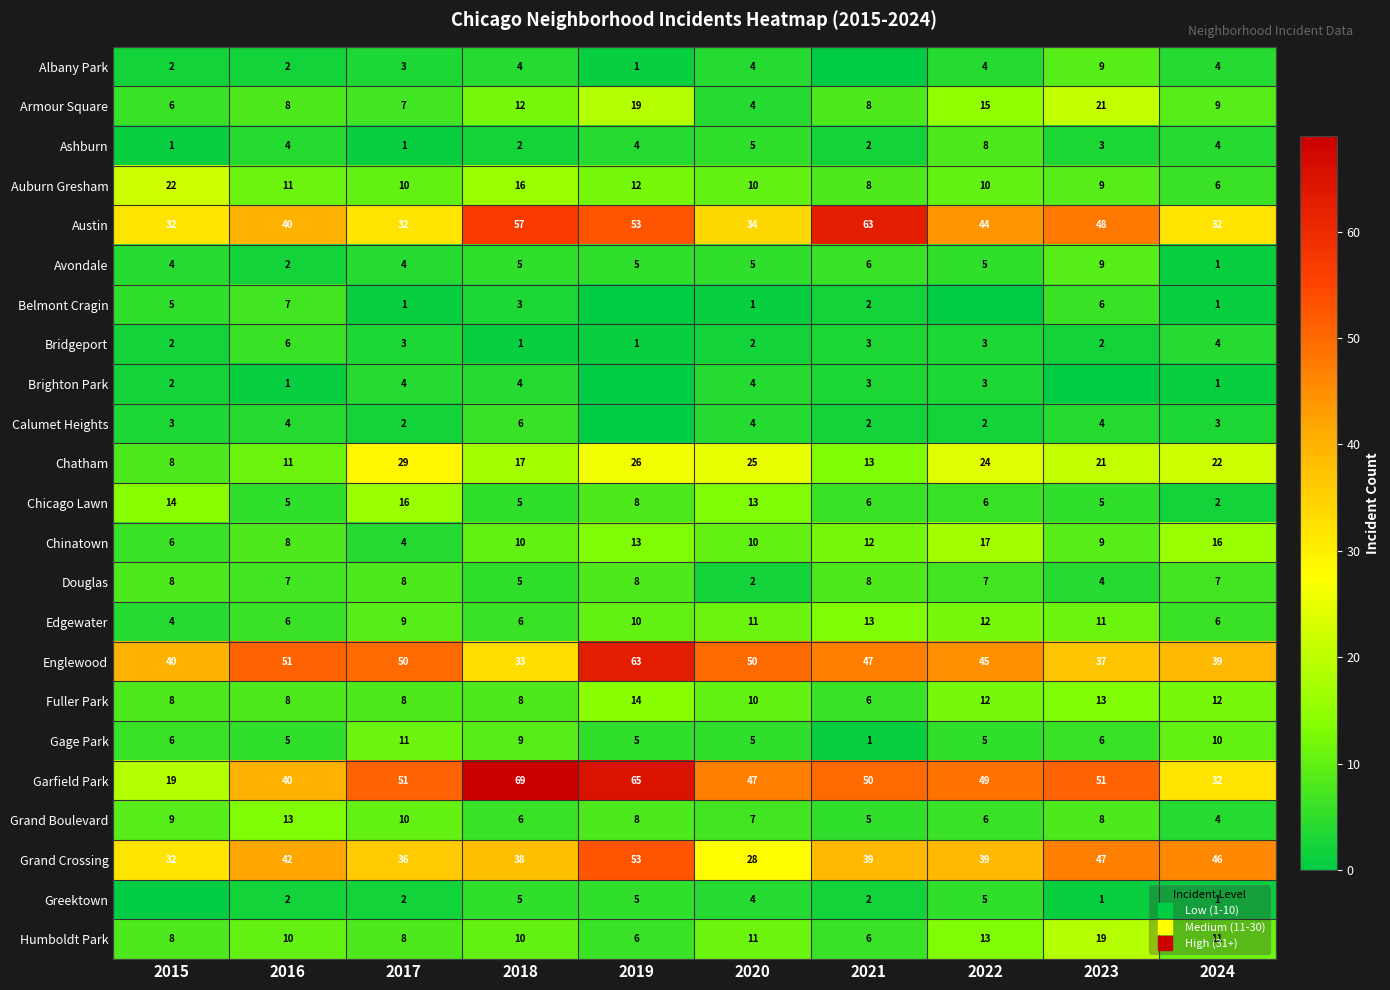

Rank the categories by Fuller Park value from highest to lowest.

2019, 2023, 2022, 2024, 2020, 2015, 2016, 2017, 2018, 2021